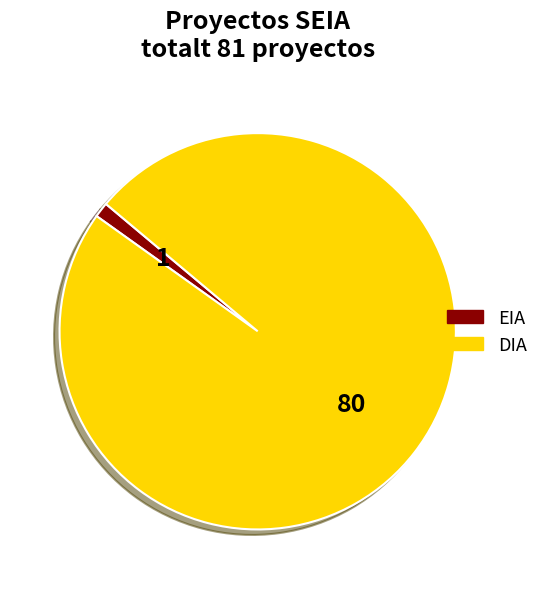

Rank the categories by value from highest to lowest.

DIA, EIA